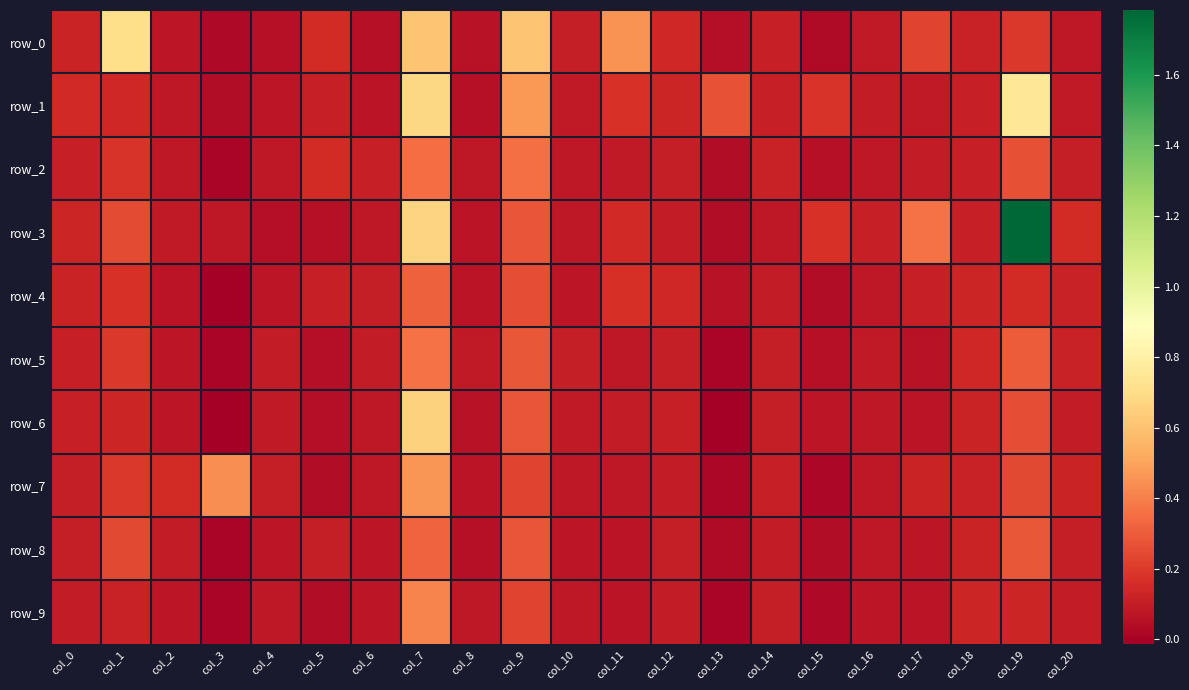

Which has a higher value, col_3 or col_0?

col_0